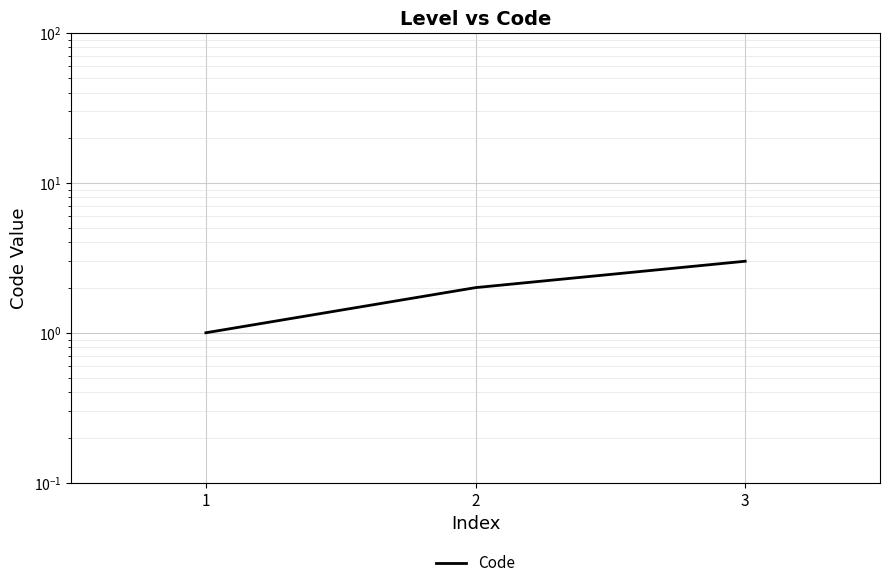

Rank the categories by value from highest to lowest.

3, 2, 1